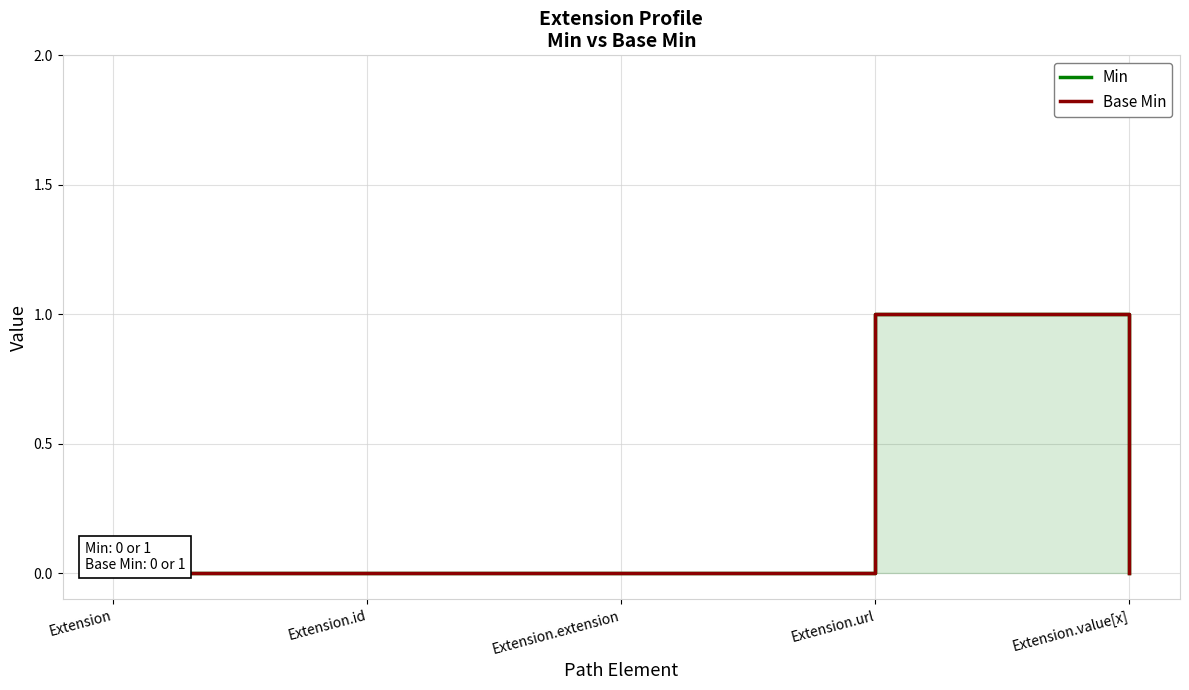

What is the approximate value of Base Min at Extension.url?

1